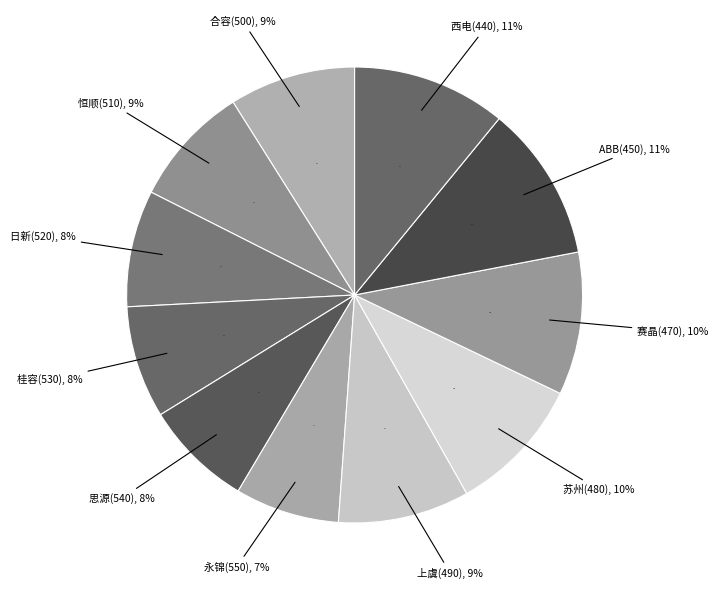

What is the smallest slice in the pie chart?

永锦(550)